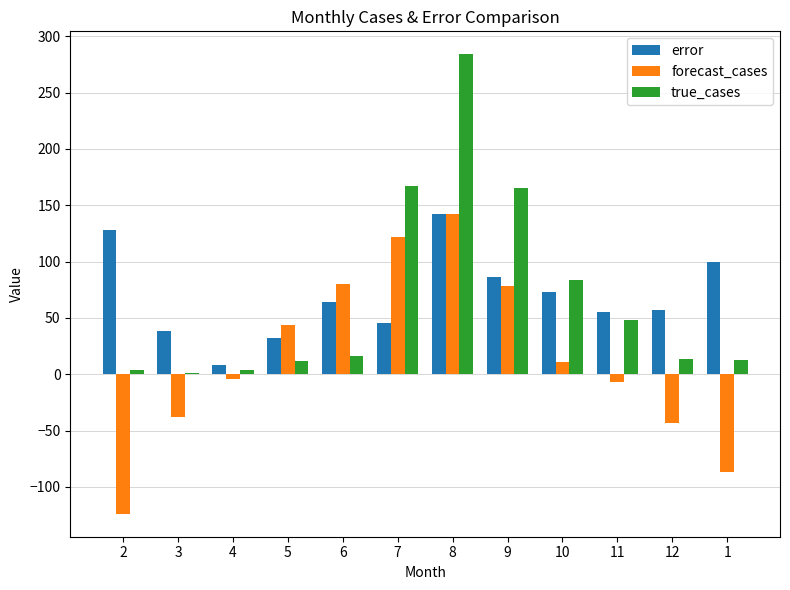

How many values in the forecast_cases series exceed 10?

6